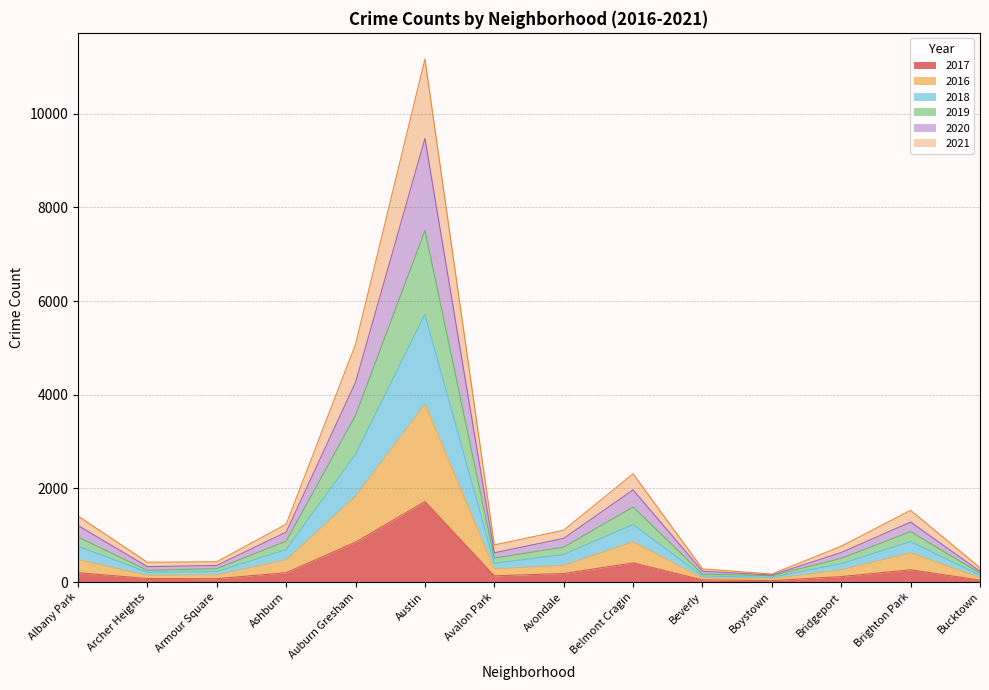

What is the total value across all series at Austin?

11171